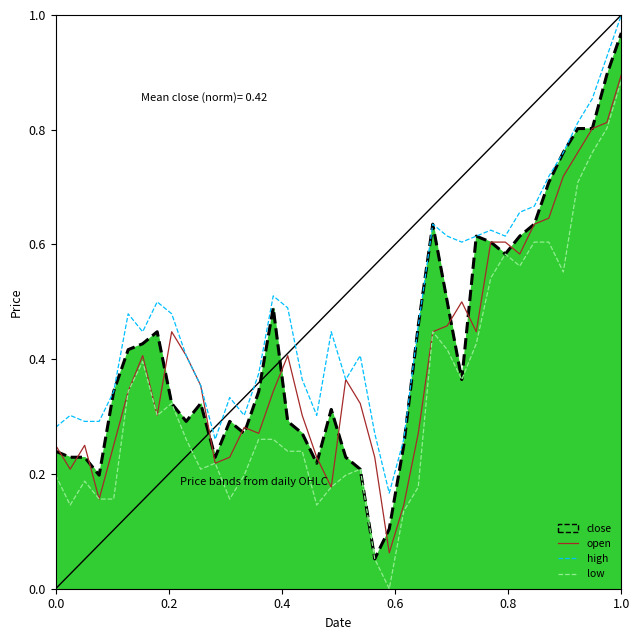

How many values in the low series exceed 0?

39